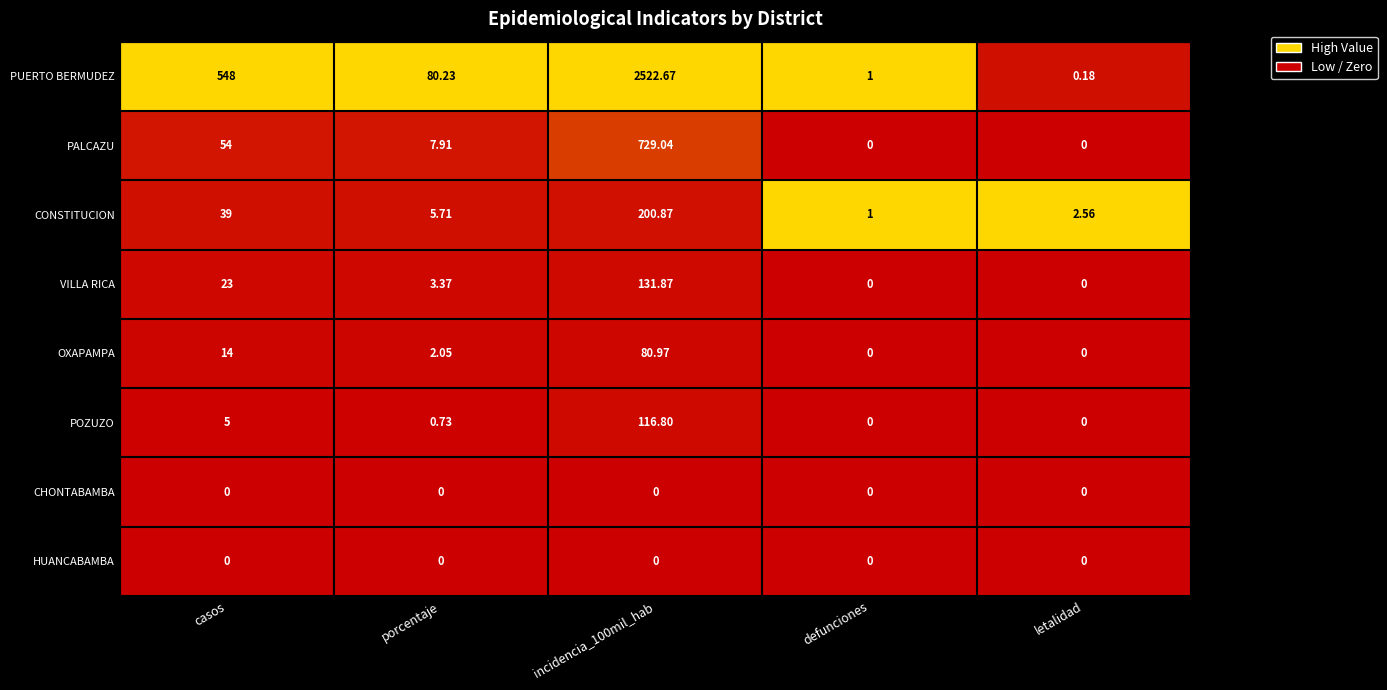

Between casos and incidencia_100mil_hab, which series saw the biggest shift?

PUERTO BERMUDEZ